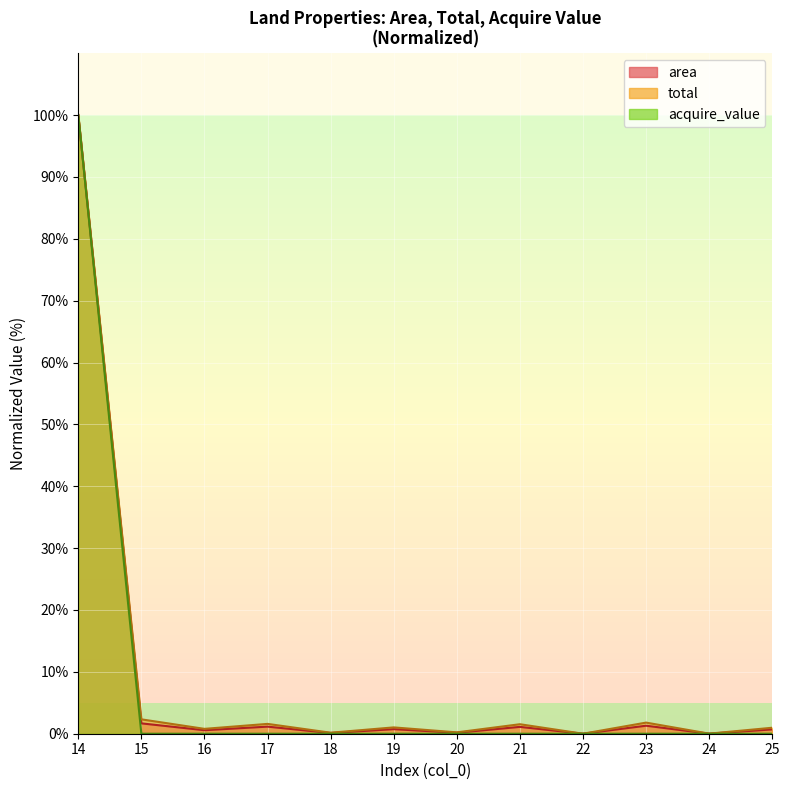

At which category is the sum across all series the highest?

14